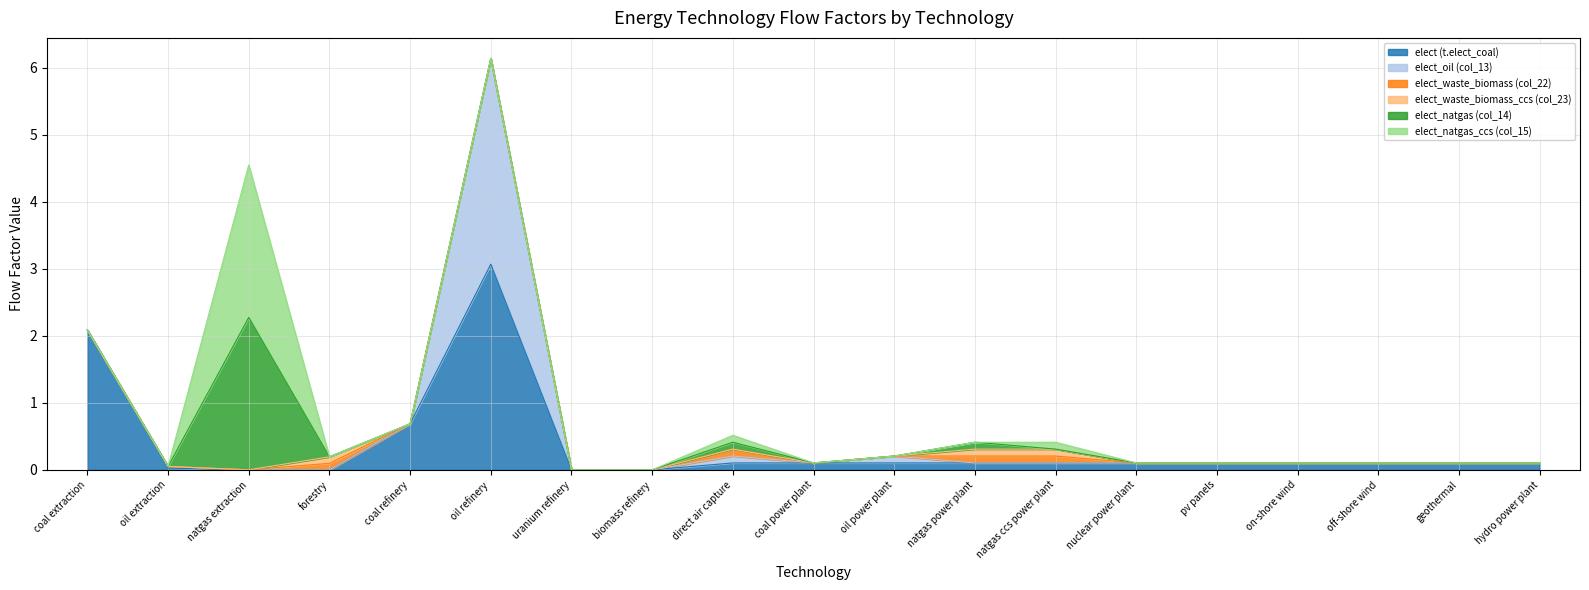

What is the average value of the elect_oil (col_13) series?

0.2